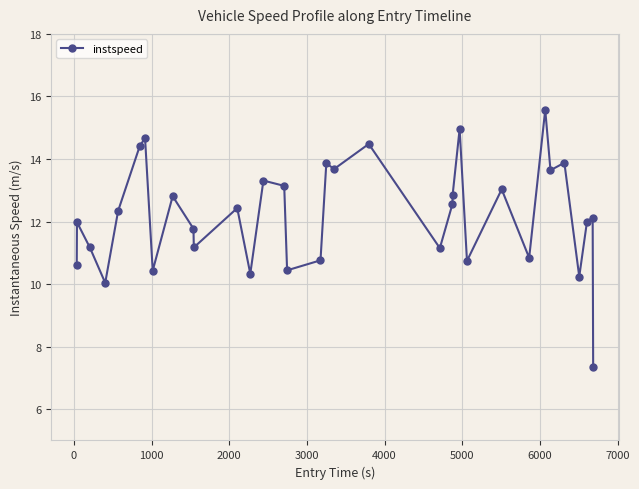

What is the difference between the second highest and minimum values?

7.6